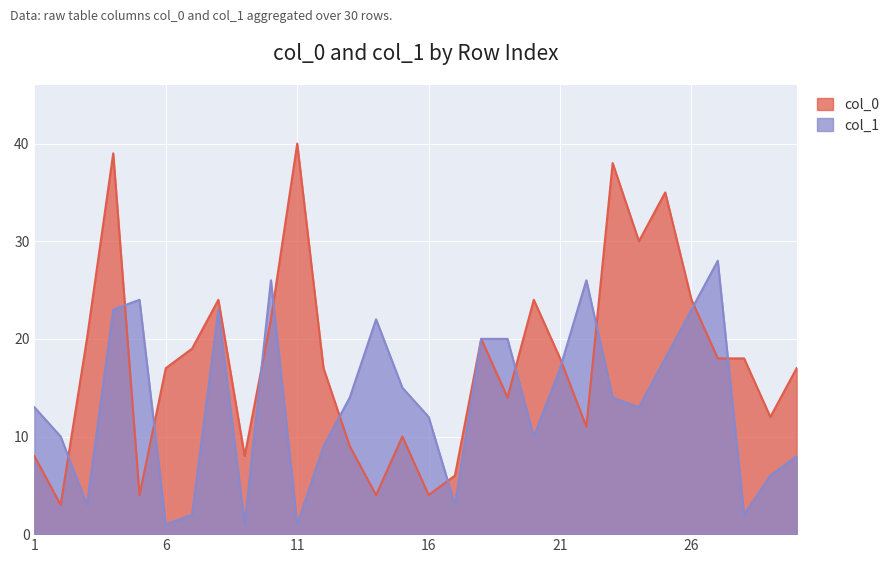

Which series has the largest range (max minus min)?

col_0